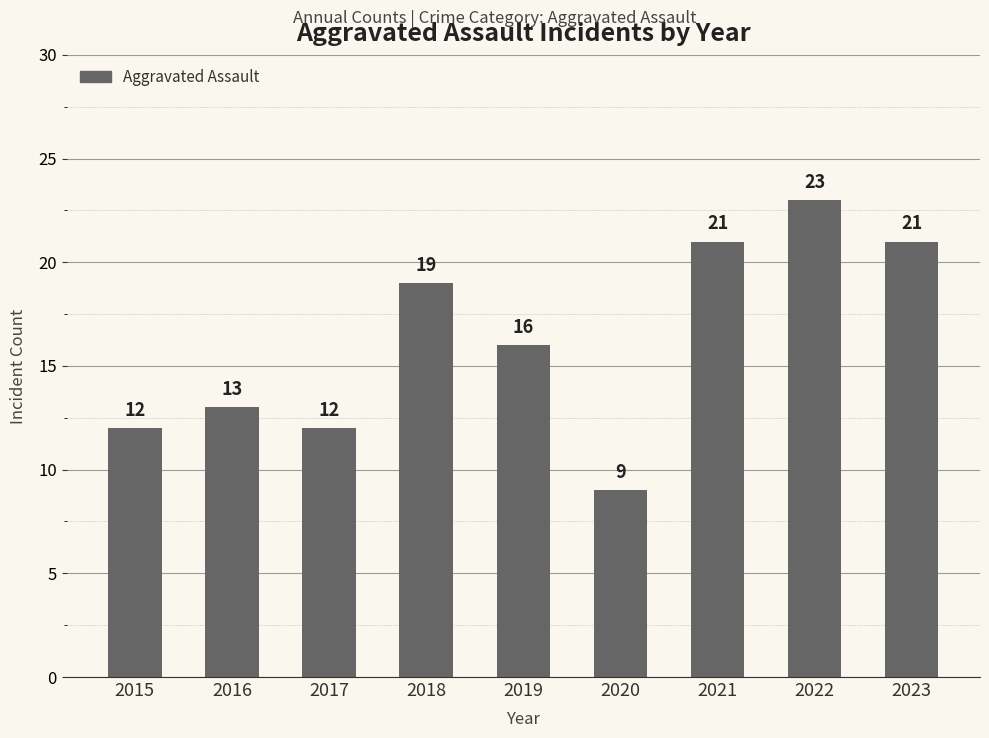

How many bars are there in total?

9